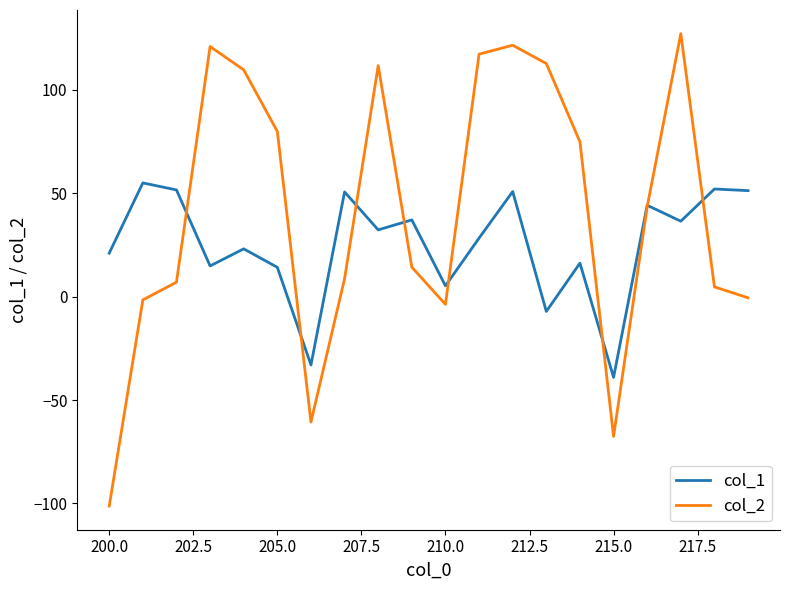

Rank the series by their maximum value, from lowest to highest.

col_1, col_2